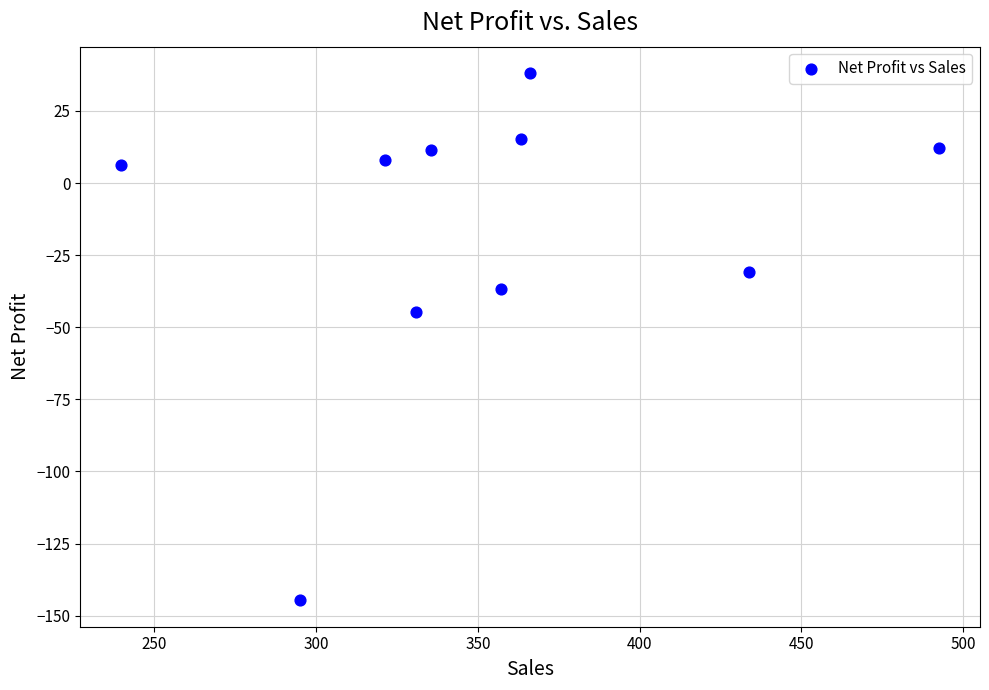

What Y value in the scatter plot is closest to -53?

-44.9